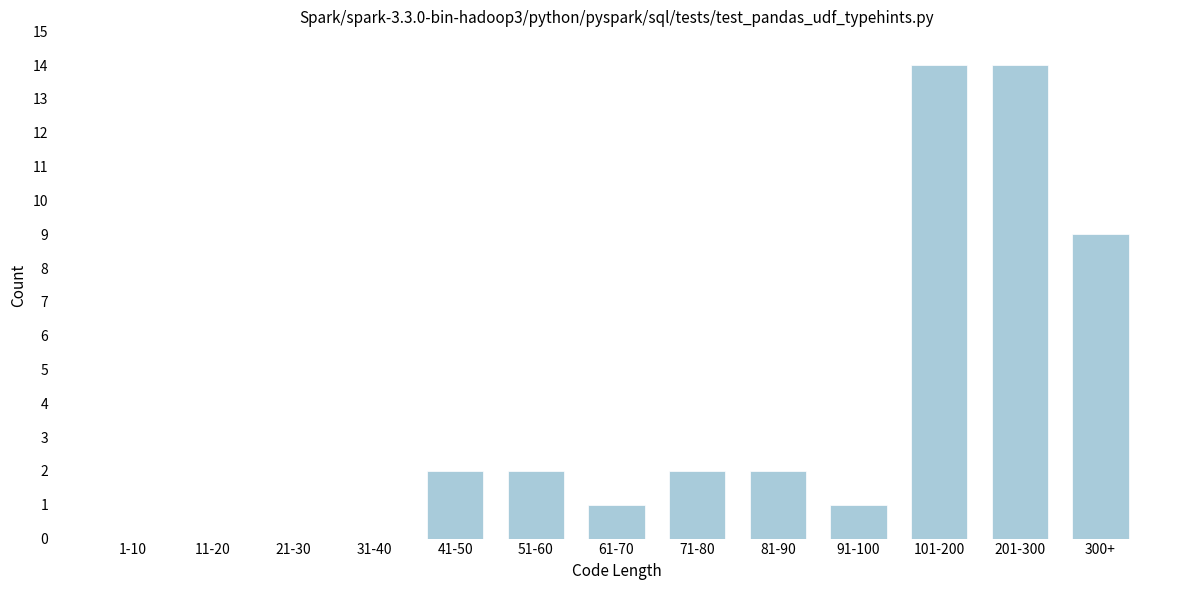

Reading right to left, what are all the values shown in this chart?

300+=9	201-300=14	101-200=14	91-100=1	81-90=2	71-80=2	61-70=1	51-60=2	41-50=2	31-40=0	21-30=0	11-20=0	1-10=0